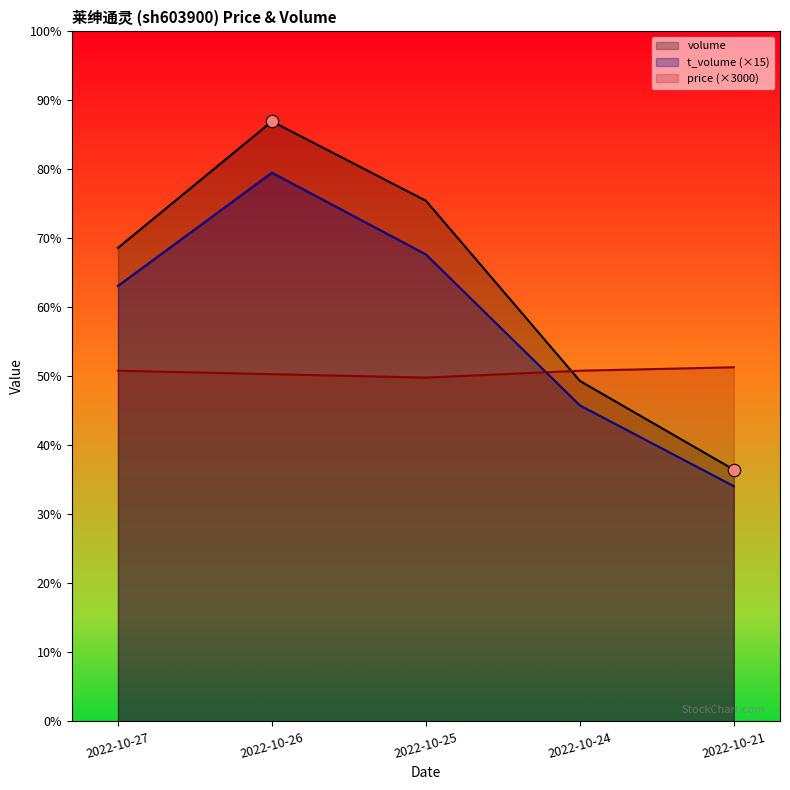

At how many categories does at least one series exceed 28889?

1